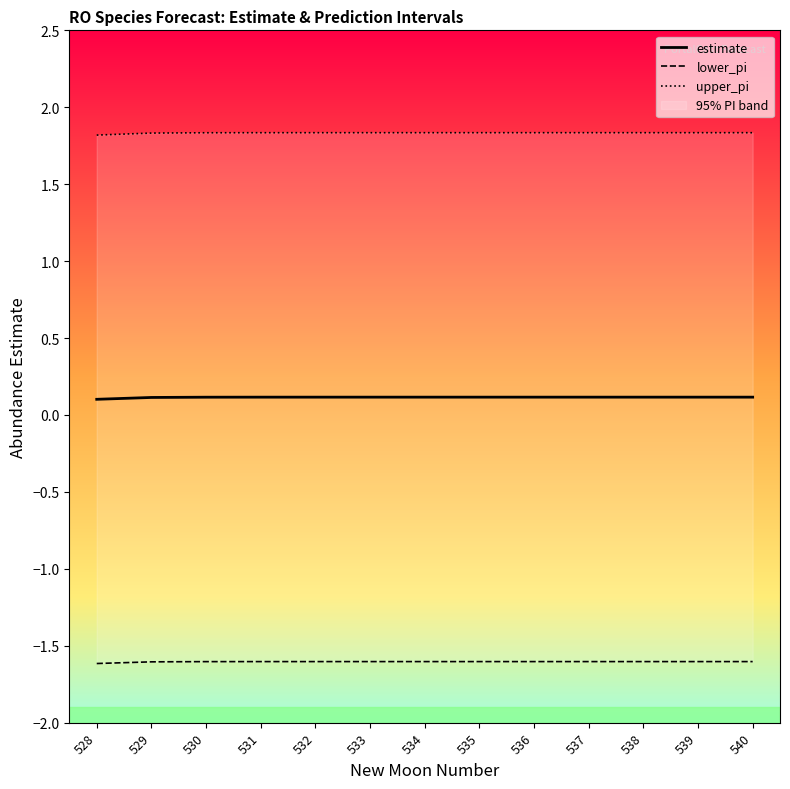

Rank the categories by estimate value from lowest to highest.

528, 529, 530, 531, 532, 533, 534, 535, 536, 537, 538, 539, 540